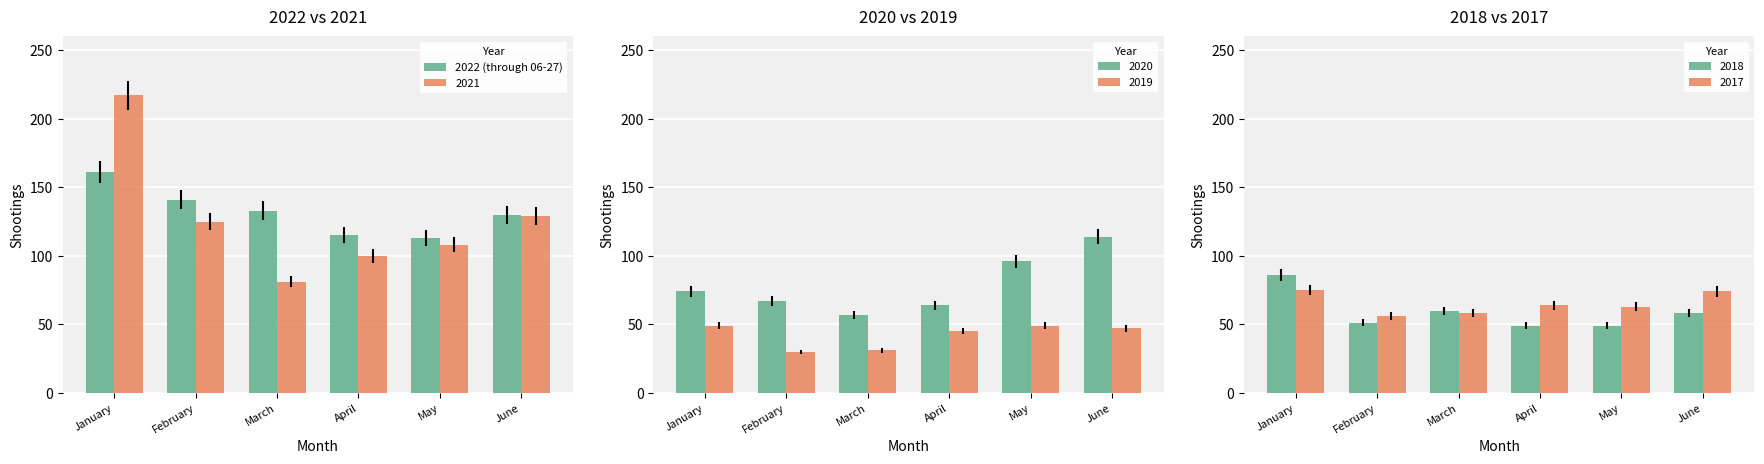

What is the approximate value at March, to the nearest 10?

130